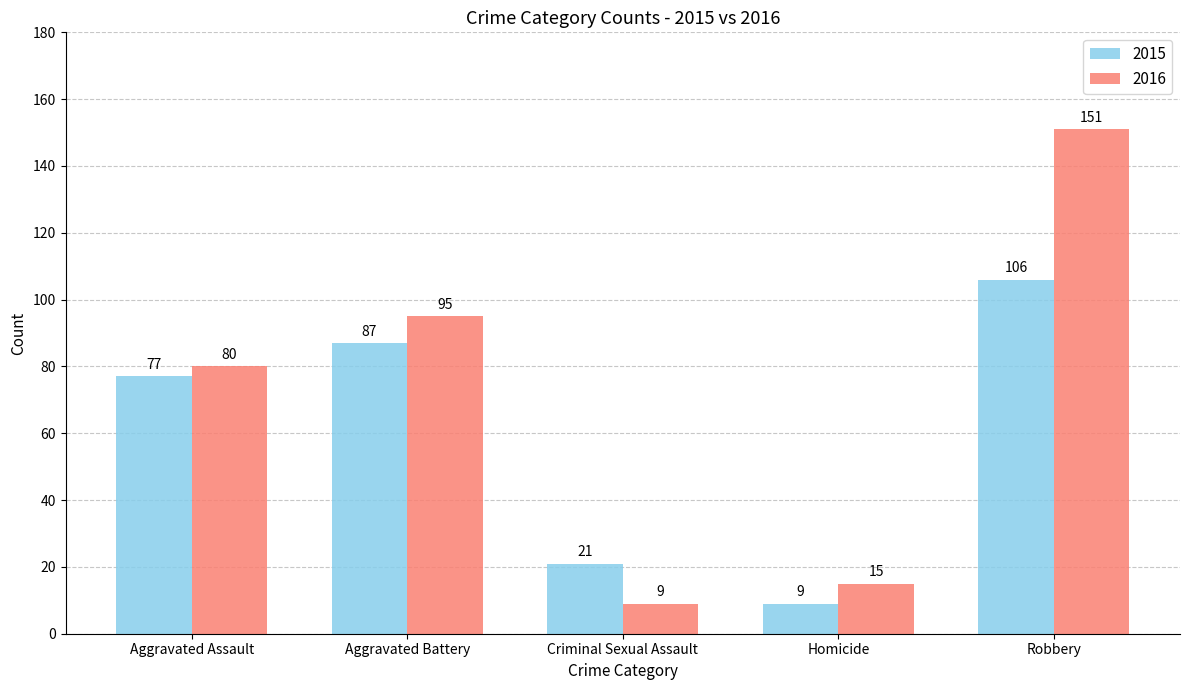

How many groups of bars are there?

5